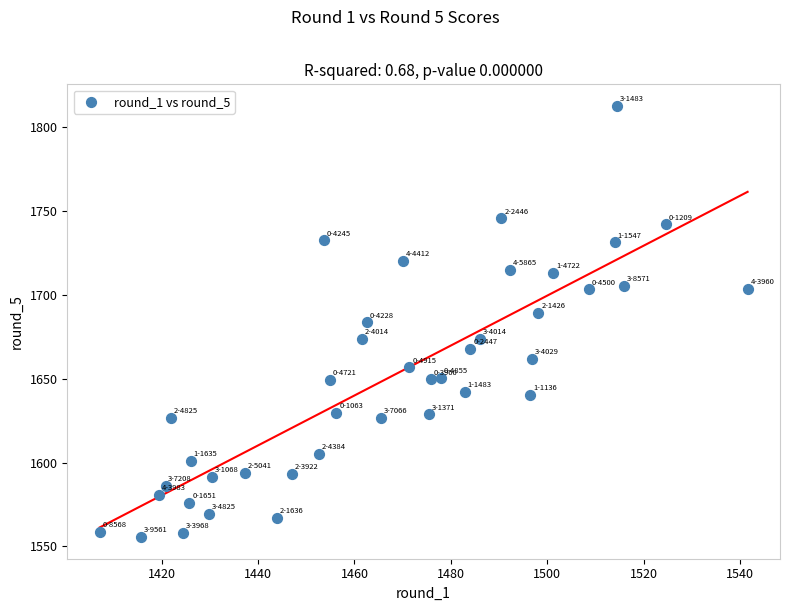

What is the range of X values (max minus min)?

134.5